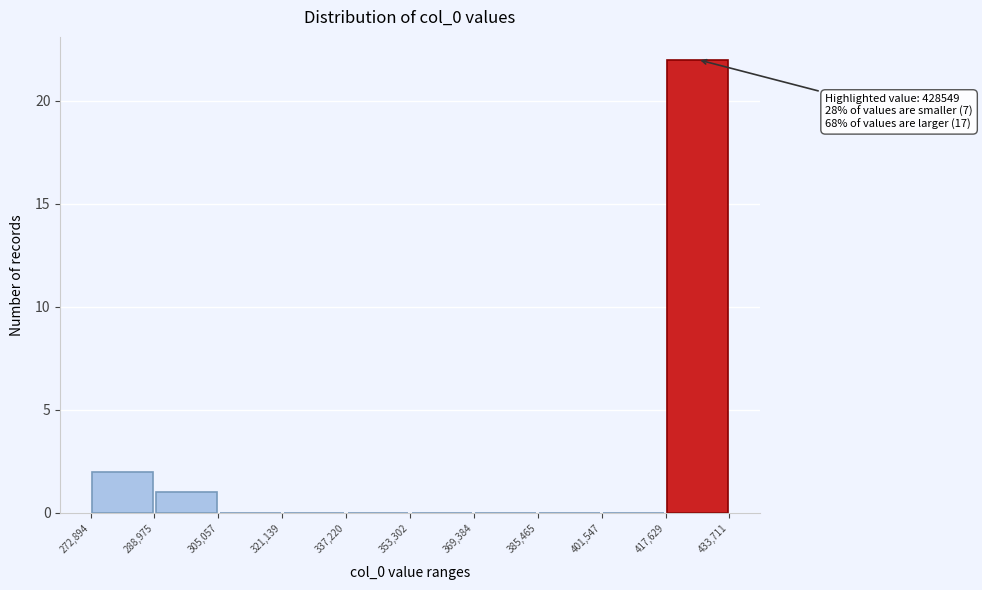

Which range on the x-axis has the tallest bar?

417,629 to 433,711